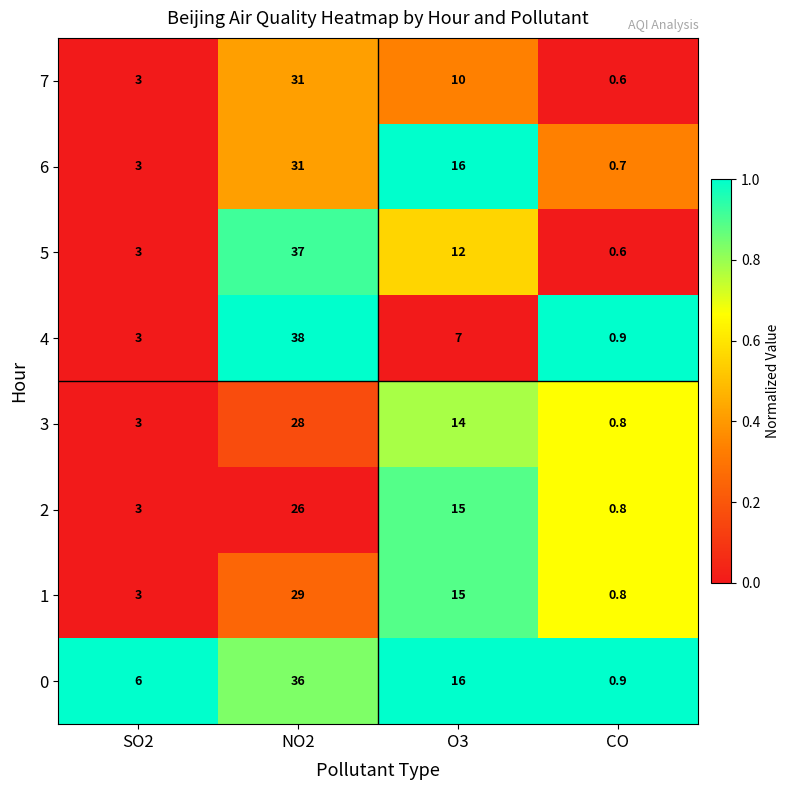

Where is 7 nearest to the value 15?

O3